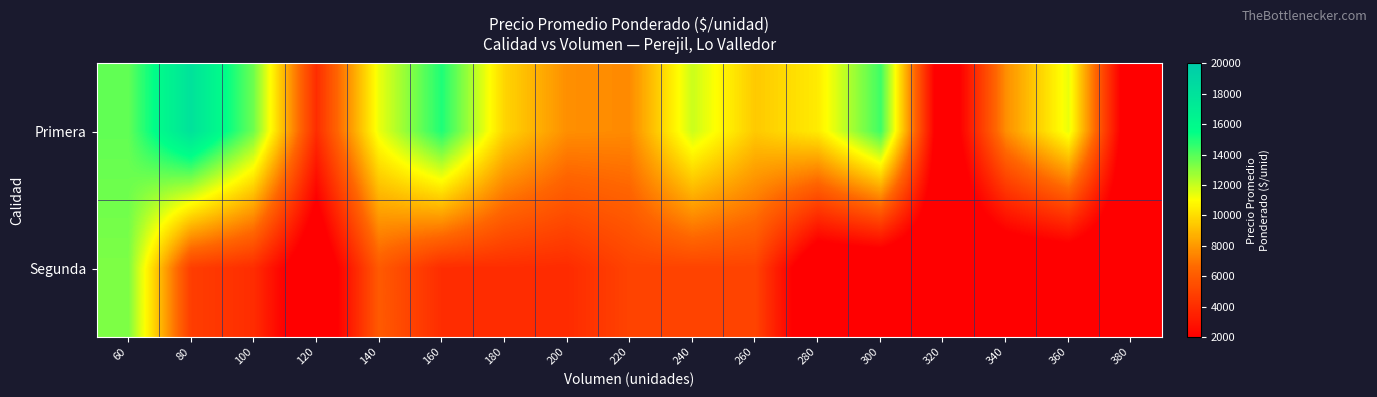

Between 320 and 80, which is larger?

80